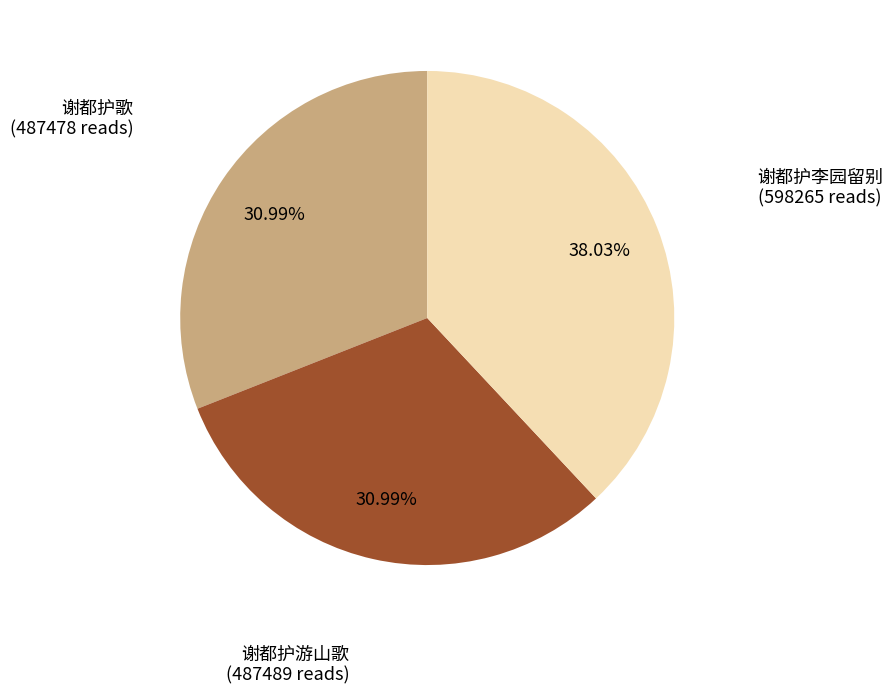

What is the largest slice in the pie chart?

谢都护李园留别